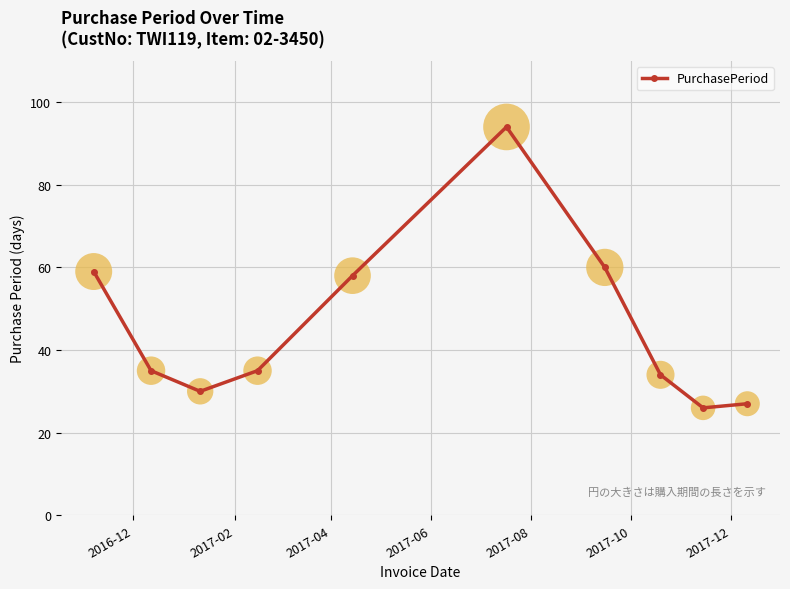

What is the sum of all values?

458